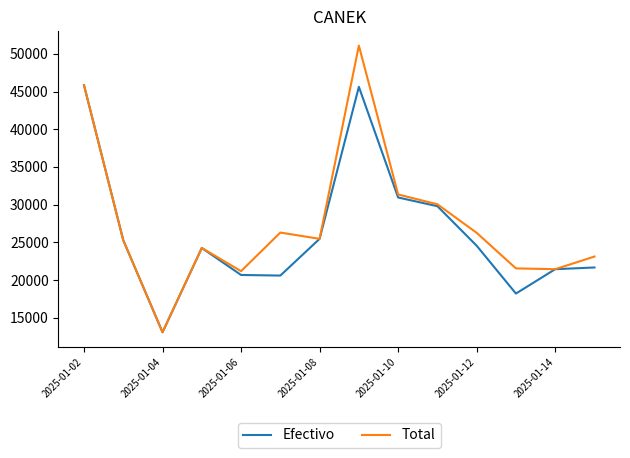

What is the minimum value shown in the chart?

13062.0